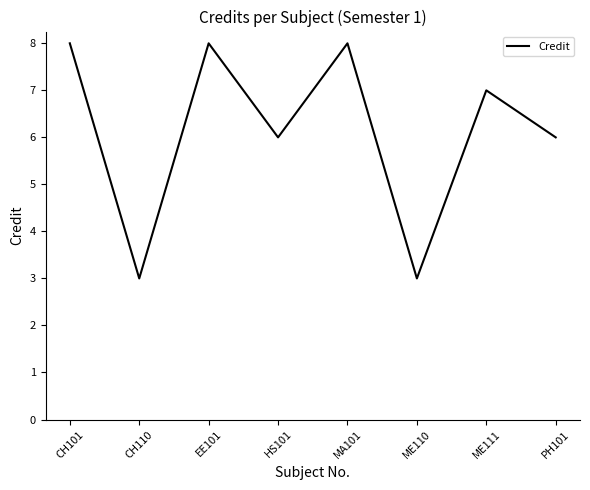

How many interior local peaks (higher than both neighbors) does the data have?

3